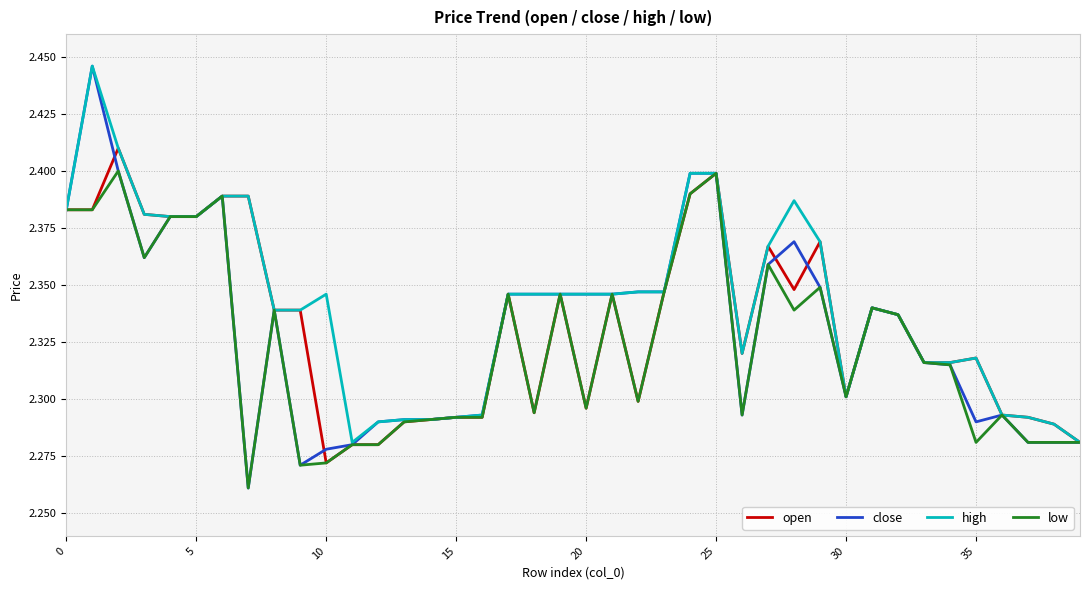

How many lines are shown in the chart?

4